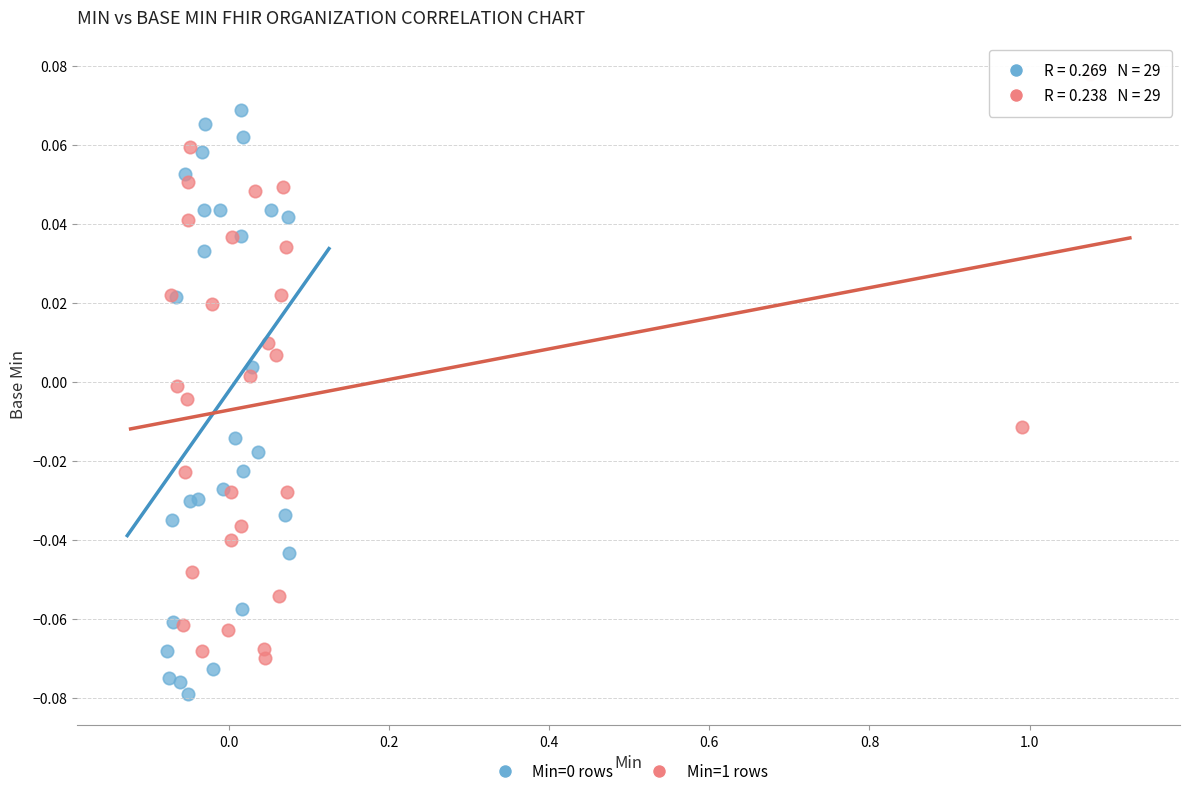

Which series contains the highest Y value?

Min=1 rows